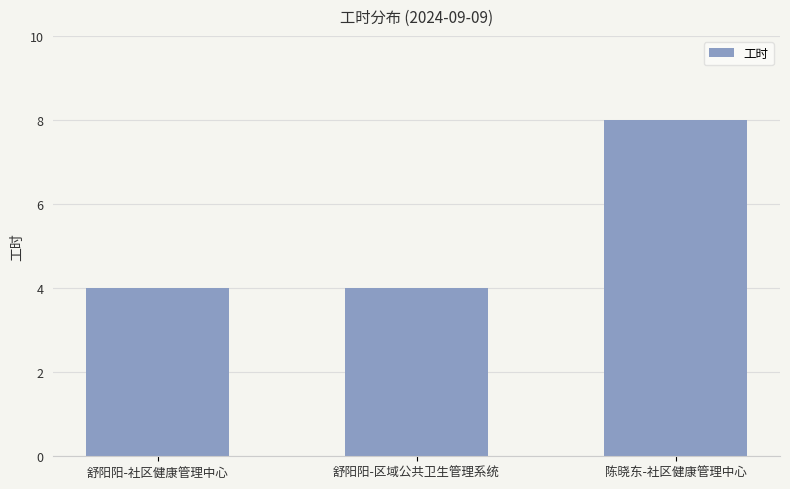

Reading left to right, extract all data points from this chart.

舒阳阳-社区健康管理中心=4	舒阳阳-区域公共卫生管理系统=4	陈晓东-社区健康管理中心=8